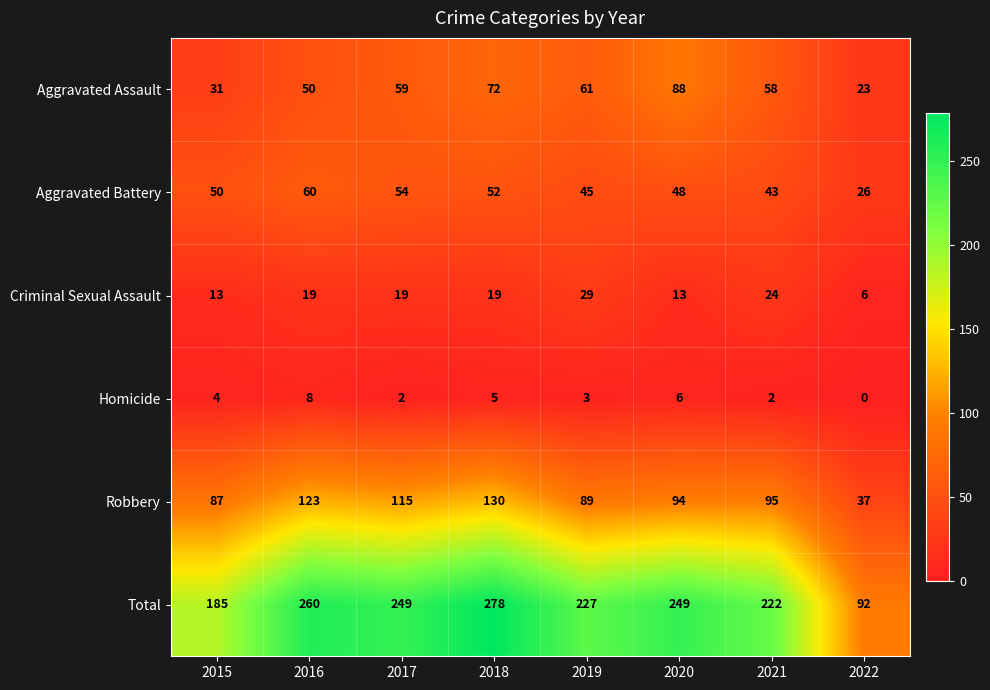

At which category does the chart reach its peak across all series?

2018